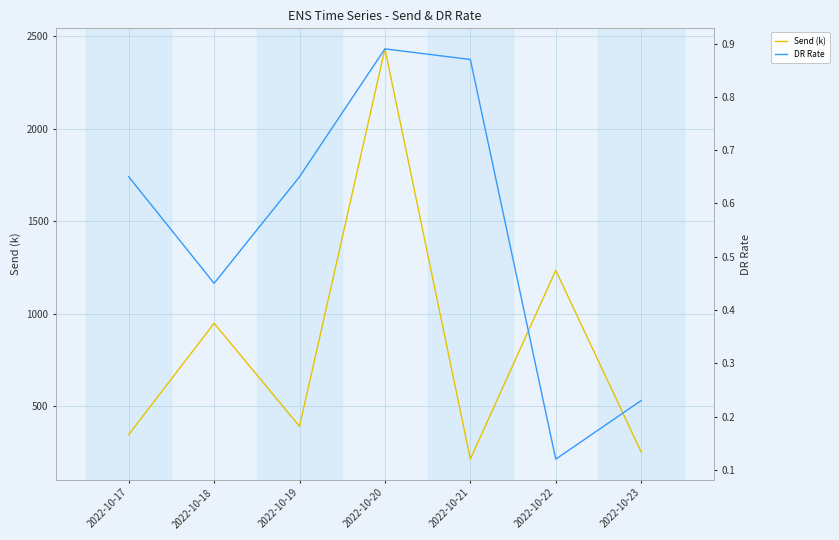

True or false: DR Rate and Send (k) cross at least once.

False